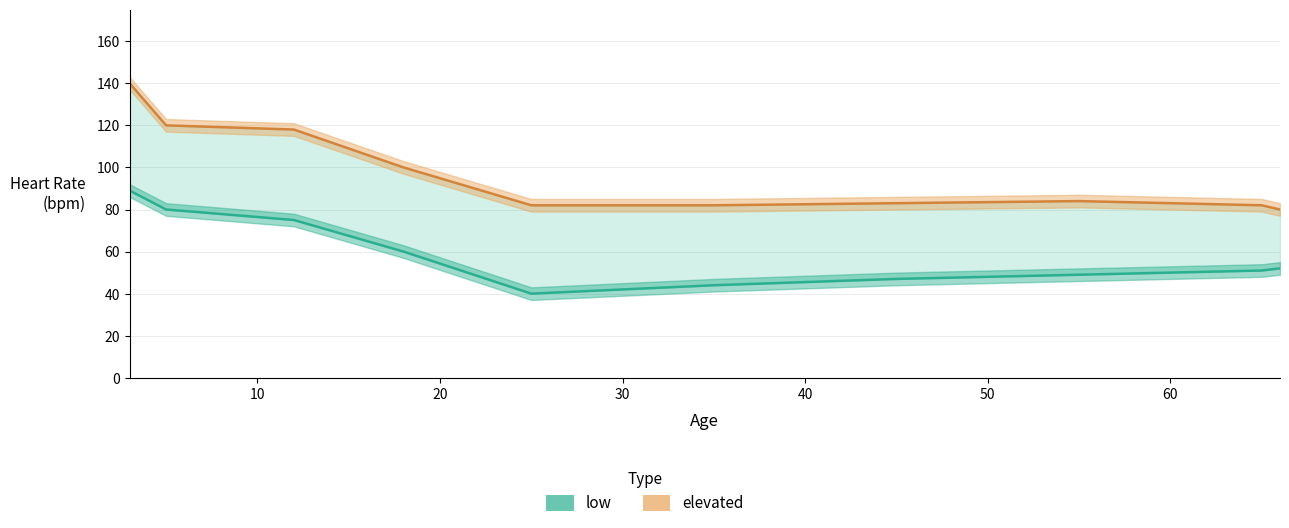

At which label does elevated reach its peak?

3